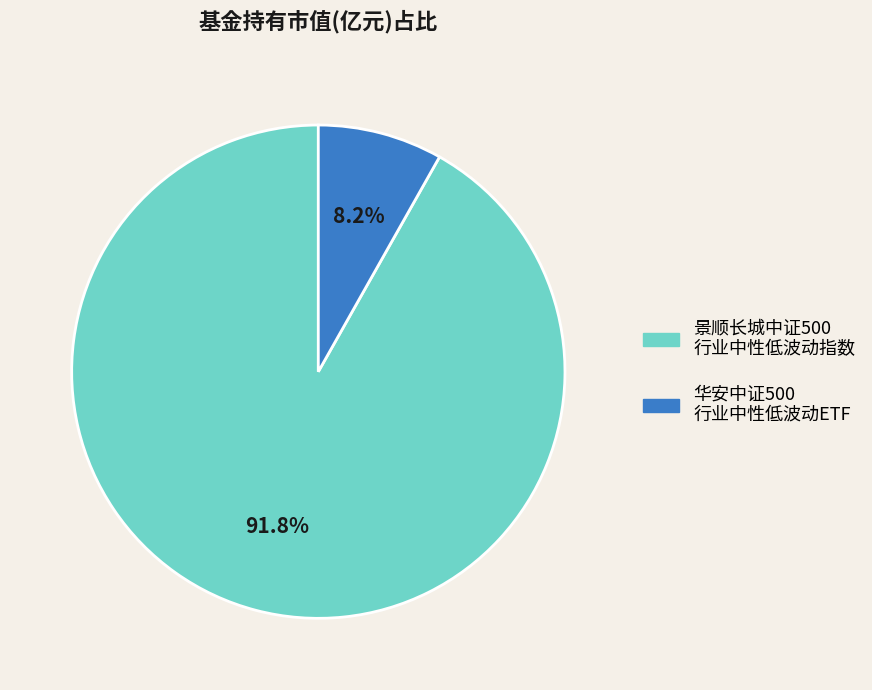

How many segments does this pie chart have?

2